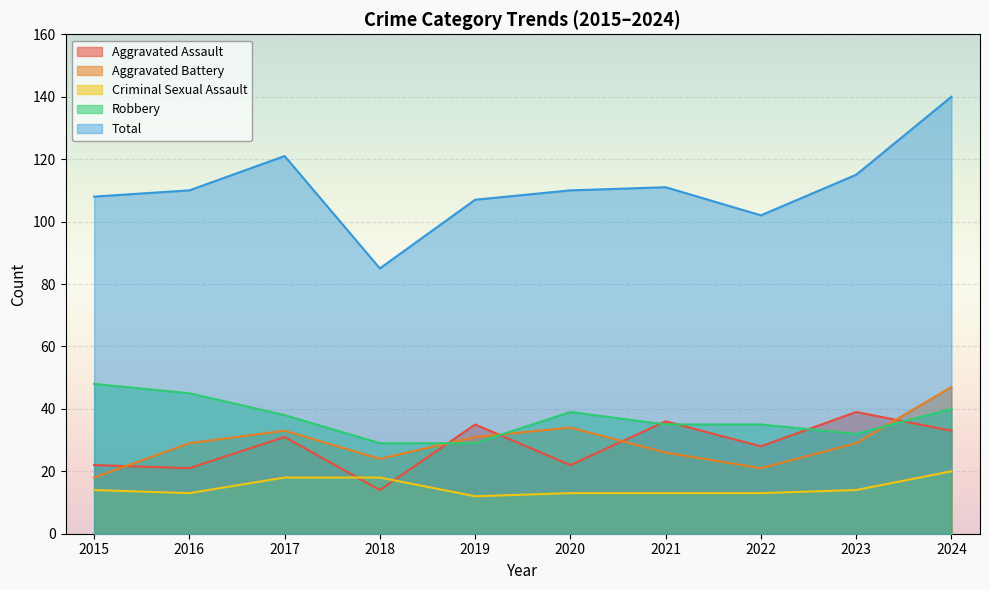

At which label does Total reach its peak?

2024